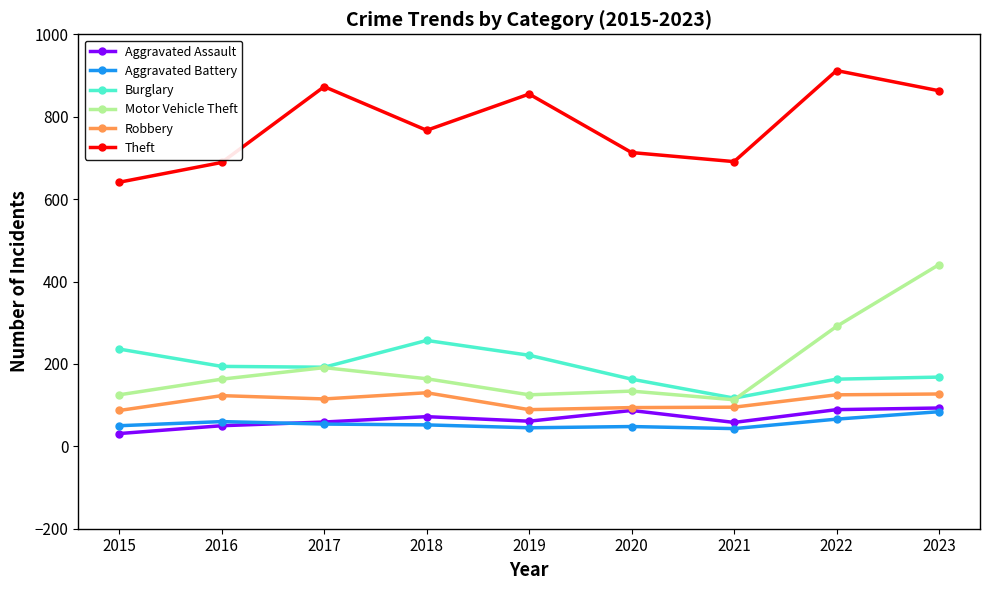

What is the difference between the Motor Vehicle Theft values at 2016 and 2018?

1